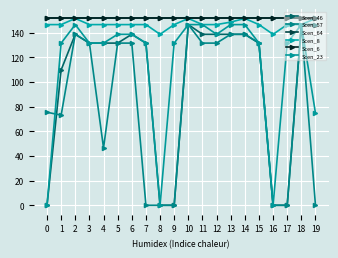

True or false: Scen_46 and Scen_6 intersect in this chart.

False